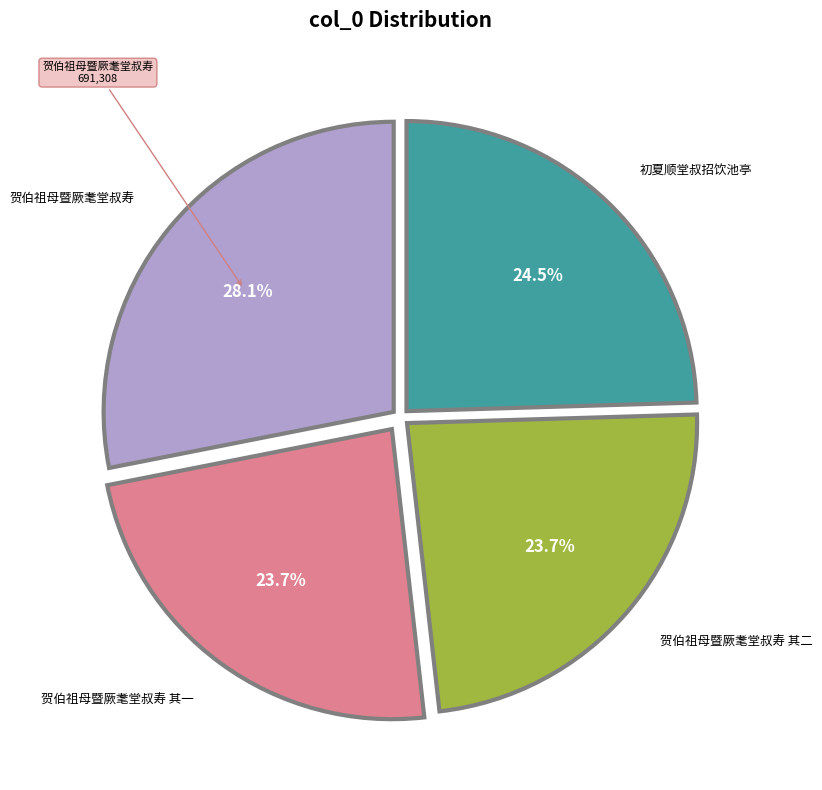

Is there any slice that represents more than half of the pie?

No